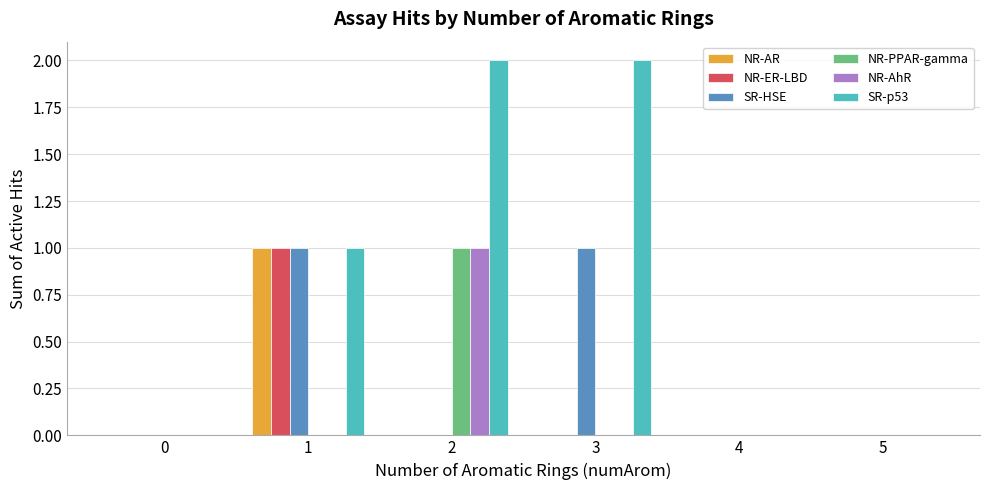

Reading left to right, extract all data points from this chart.

NR-AR: 0	1	0	0	0	0
NR-ER-LBD: 0	1	0	0	0	0
SR-HSE: 0	1	0	1	0	0
NR-PPAR-gamma: 0	0	1	0	0	0
NR-AhR: 0	0	1	0	0	0
SR-p53: 0	1	2	2	0	0